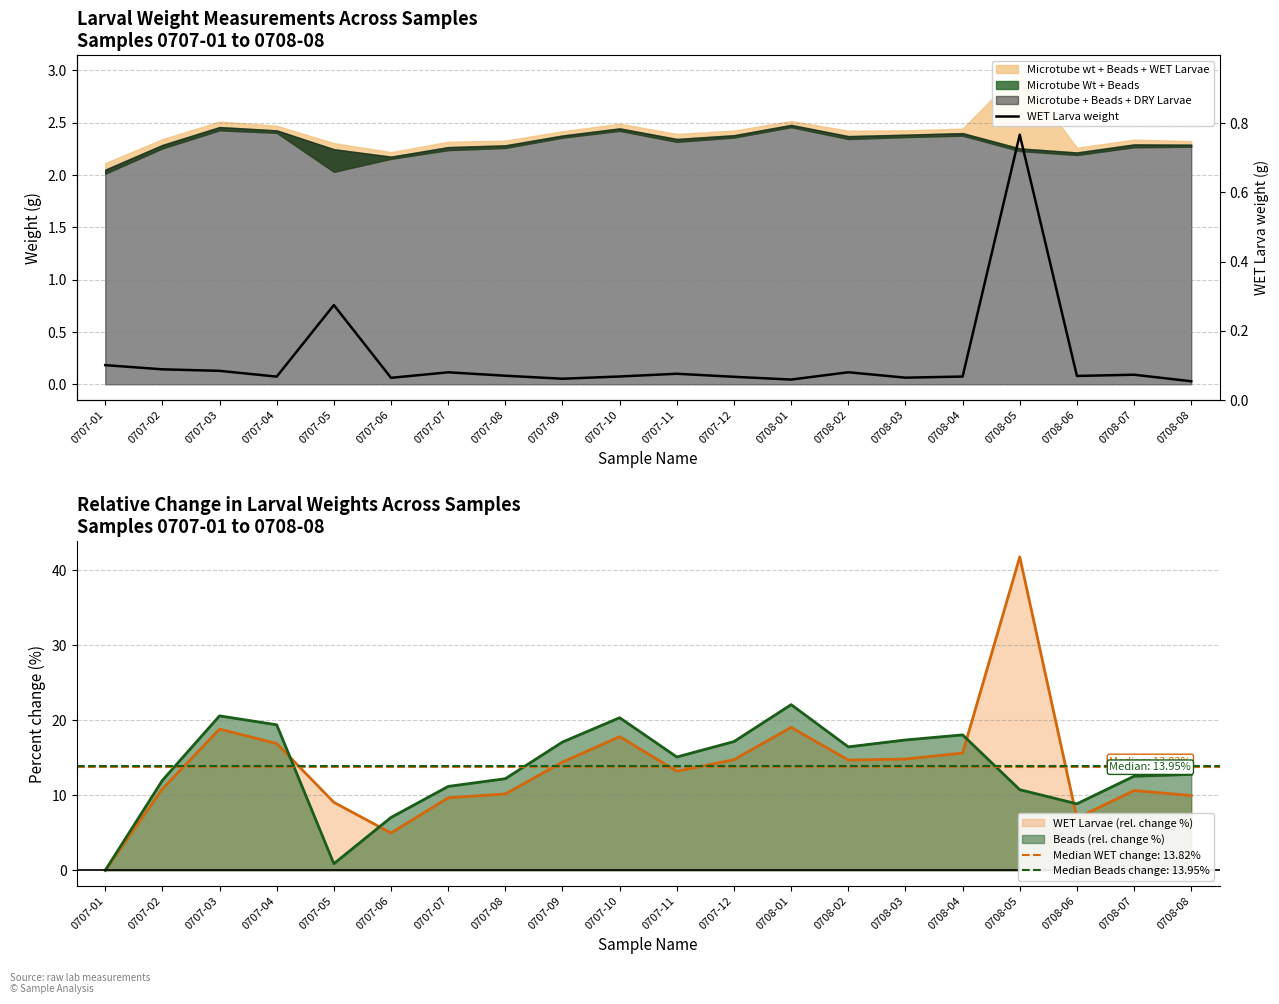

Where is the data nearest to the value 0?

0708-08